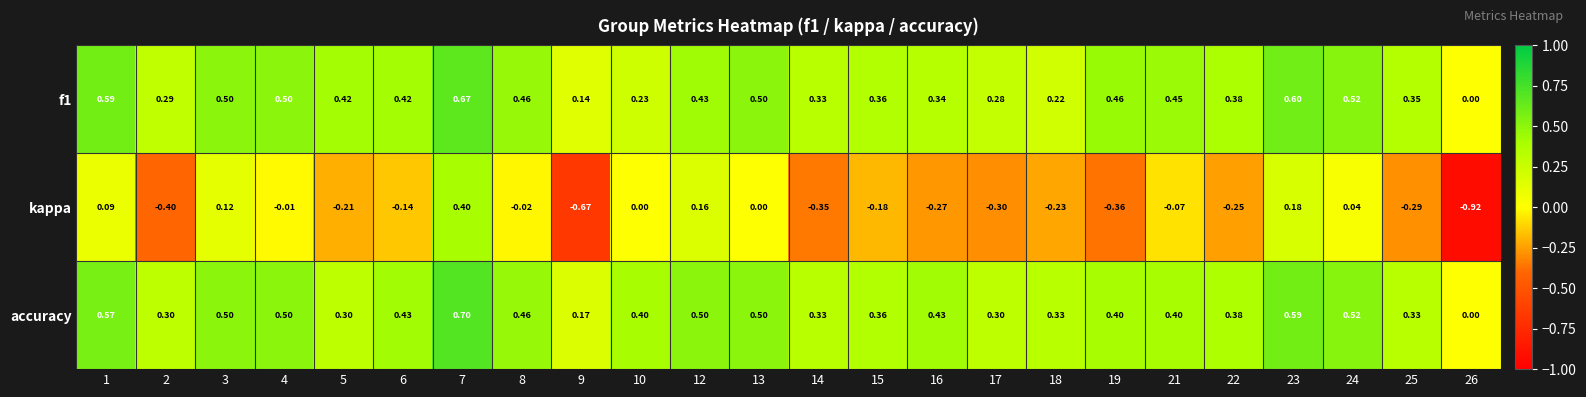

Which series changed the most between 7 and 23?

kappa